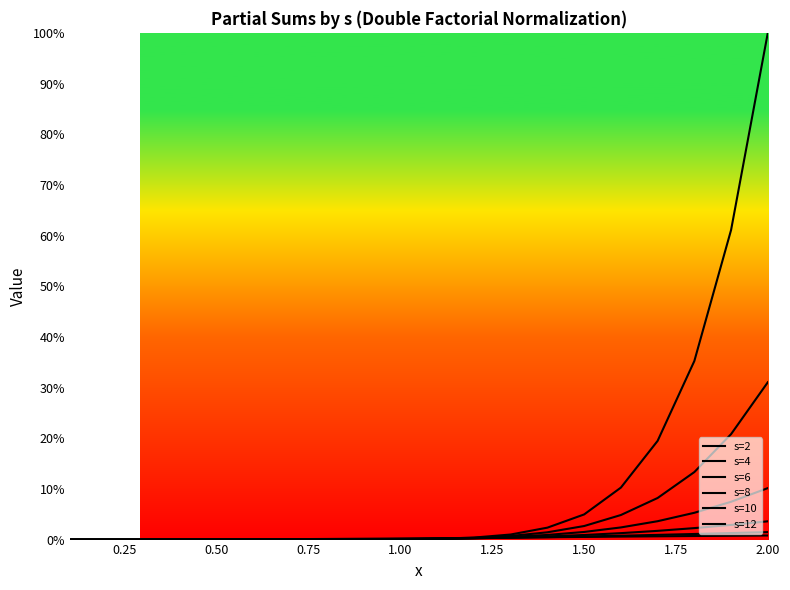

At which category does the chart reach its peak across all series?

2.00